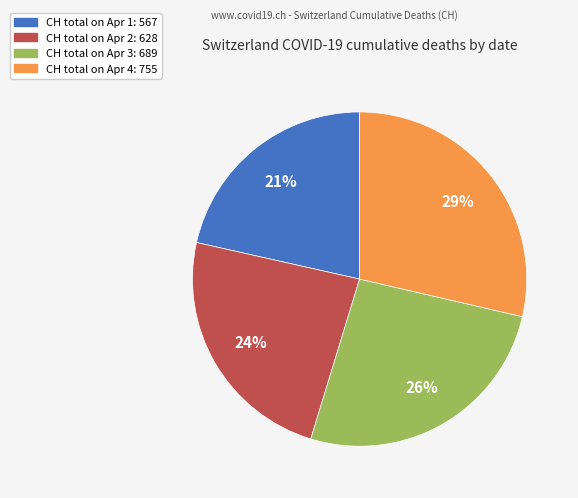

Does any single category account for the majority?

No